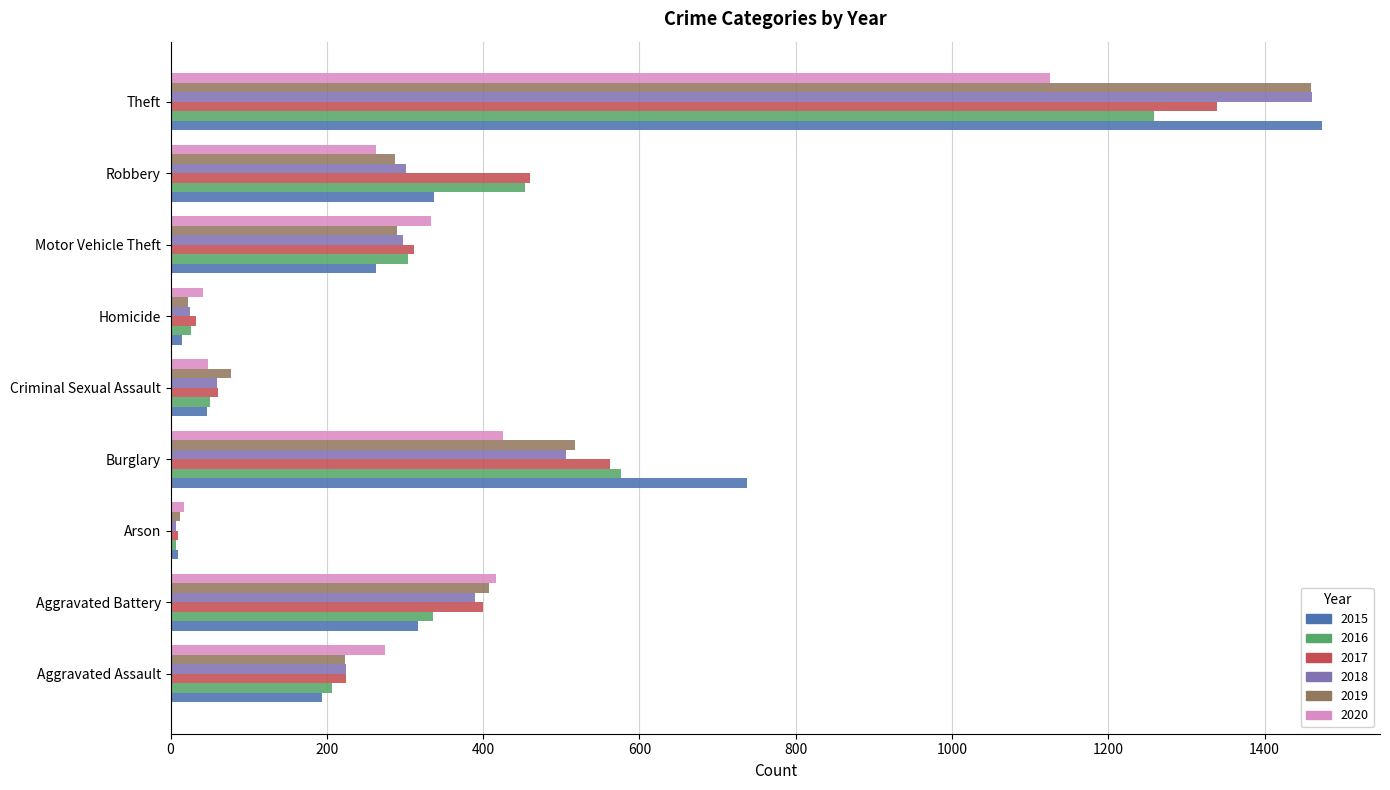

Which series has the widest spread of values?

2015